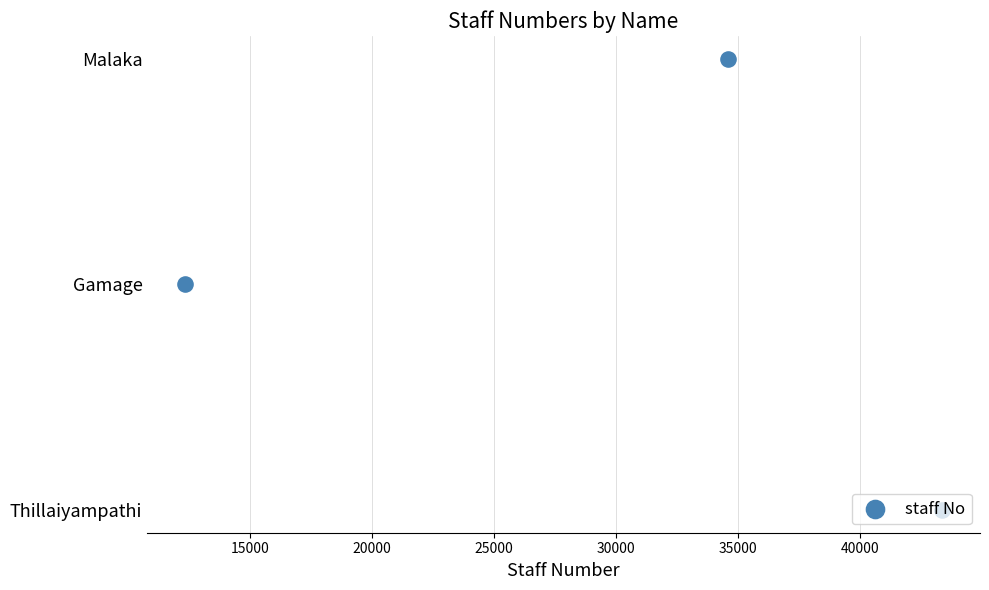

Which has a higher value, 15000 or 20000?

20000